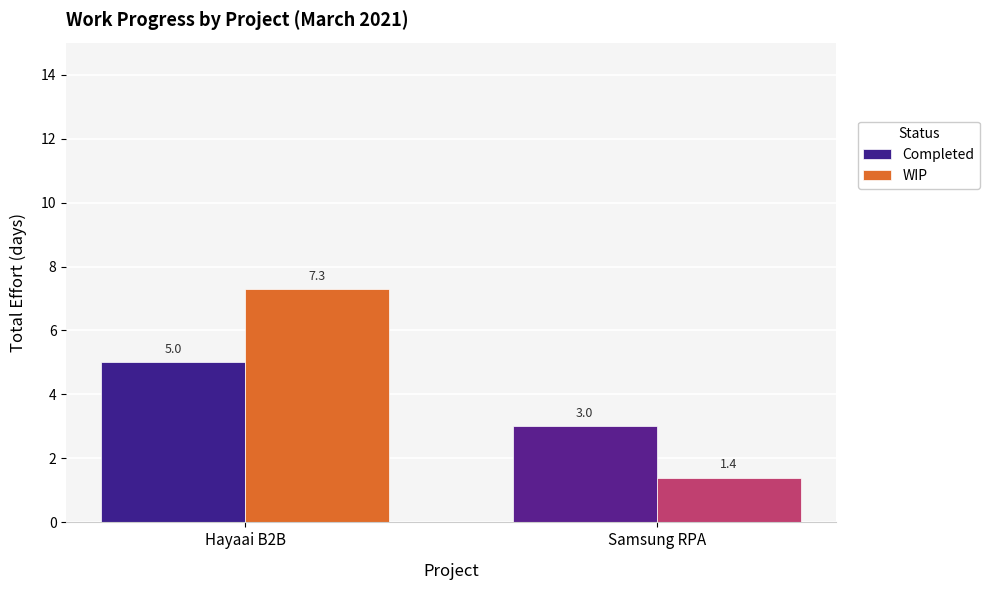

What is the difference between the WIP values at Hayaai B2B and Samsung RPA?

5.9